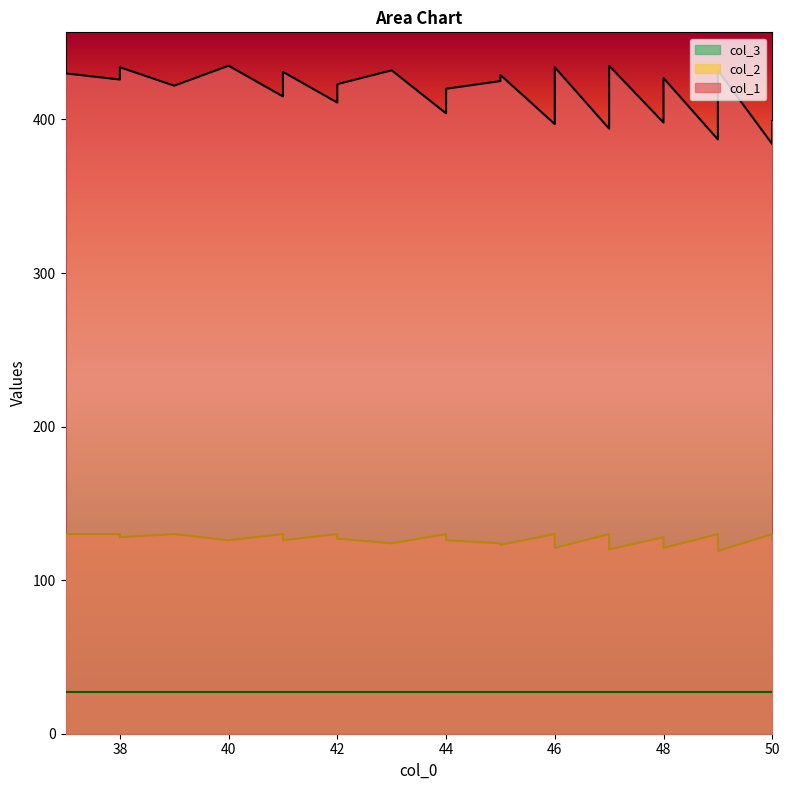

At which label does col_1 first exceed 420?

37